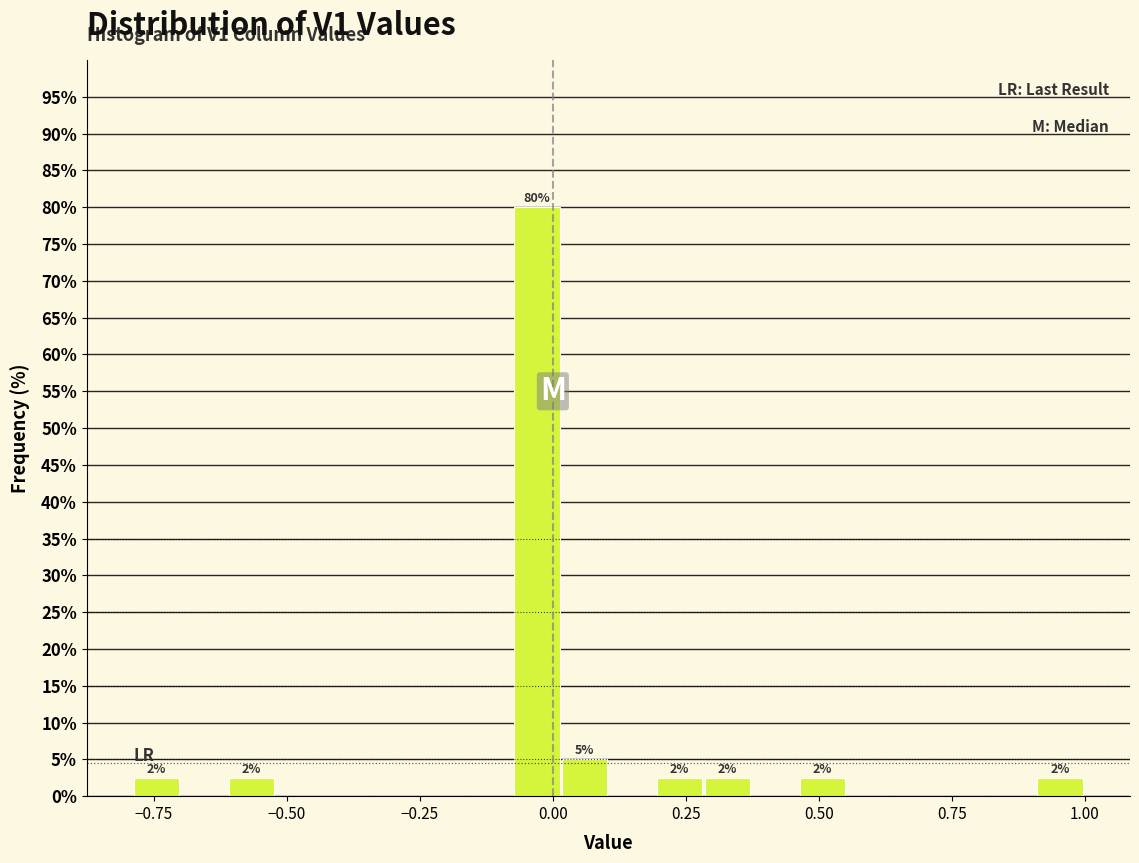

Around what value on the x-axis is the tallest bar? Give the approximate position of its centre, as read against the axis.

-0.05